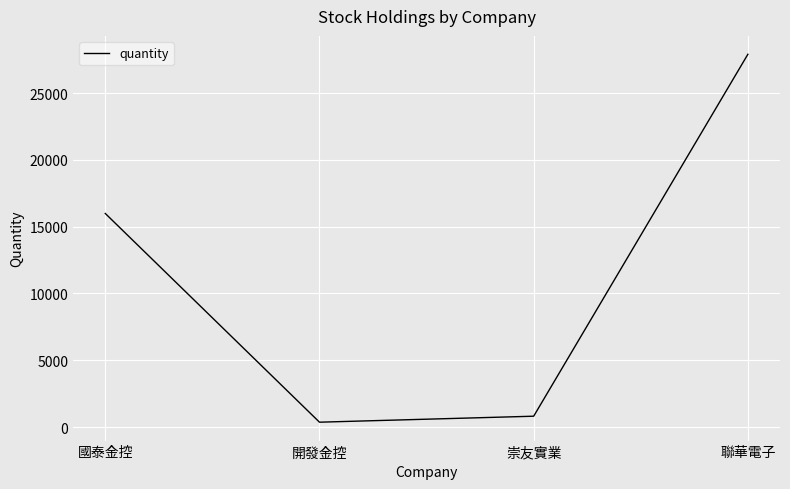

How many lines are shown in the chart?

1